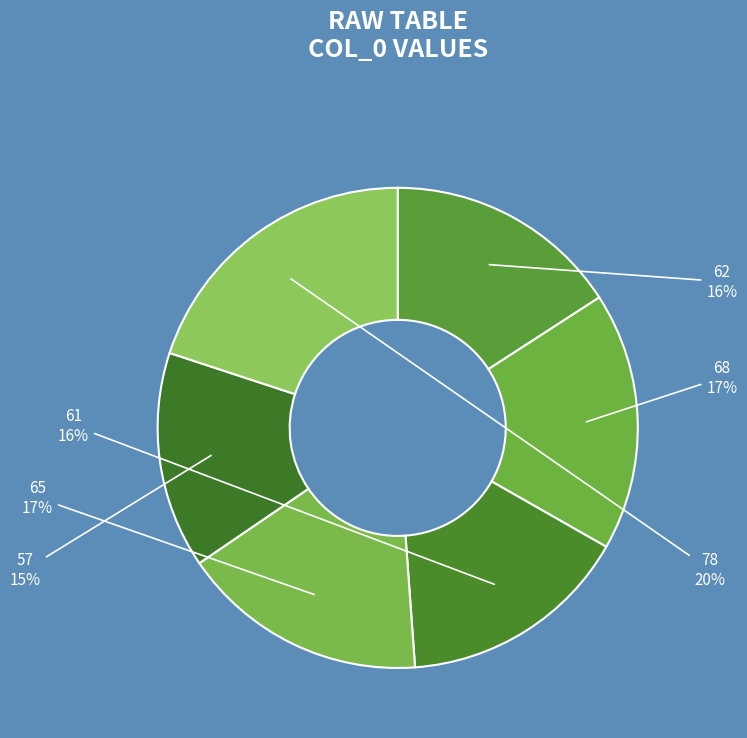

To the nearest percent, what is the average slice percentage?

17%